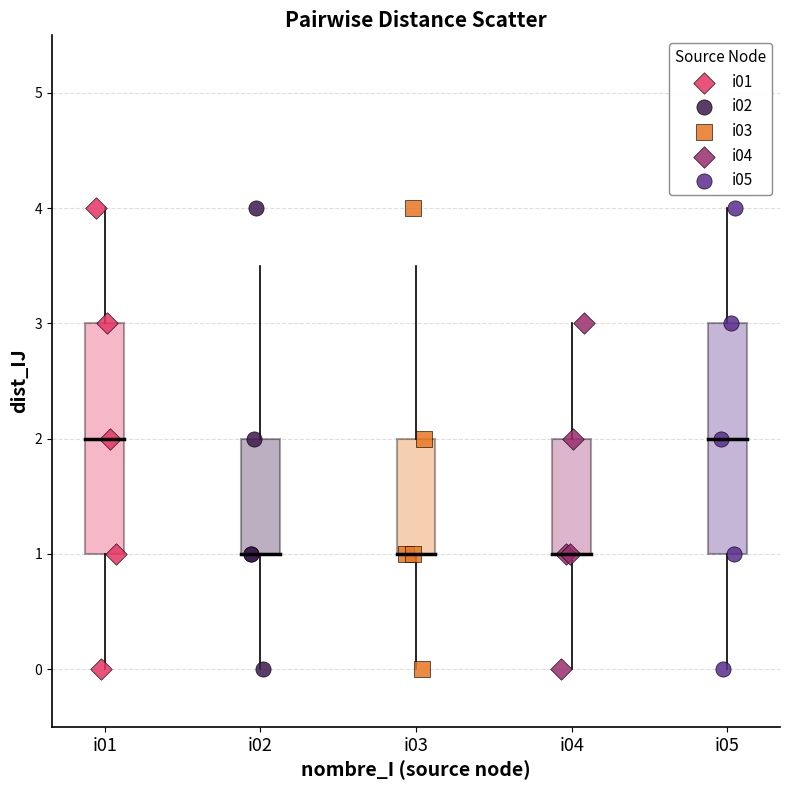

What are all the series names shown in the legend?

i01, i02, i03, i04, i05